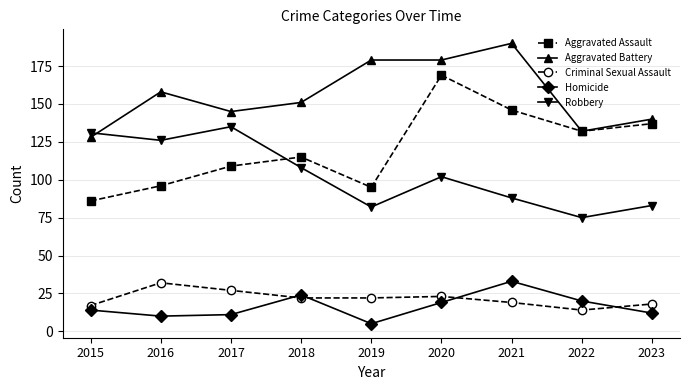

True or false: Aggravated Assault and Homicide intersect in this chart.

False